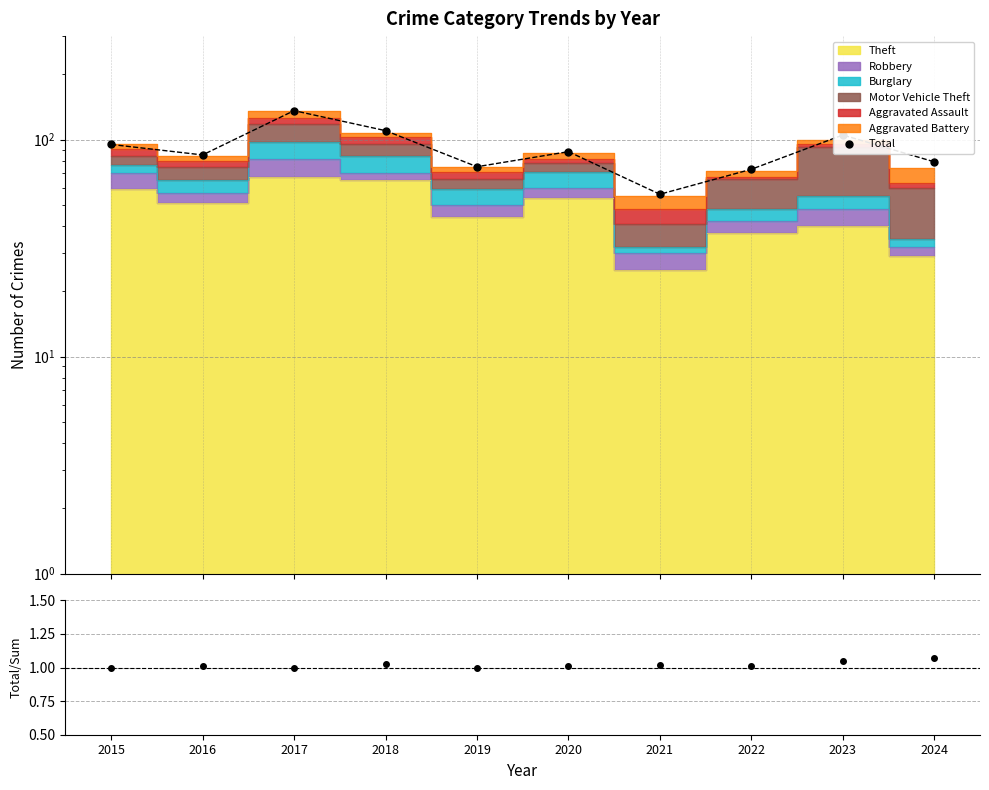

Rank the categories by Total value from lowest to highest.

2021, 2022, 2019, 2024, 2016, 2020, 2015, 2023, 2018, 2017